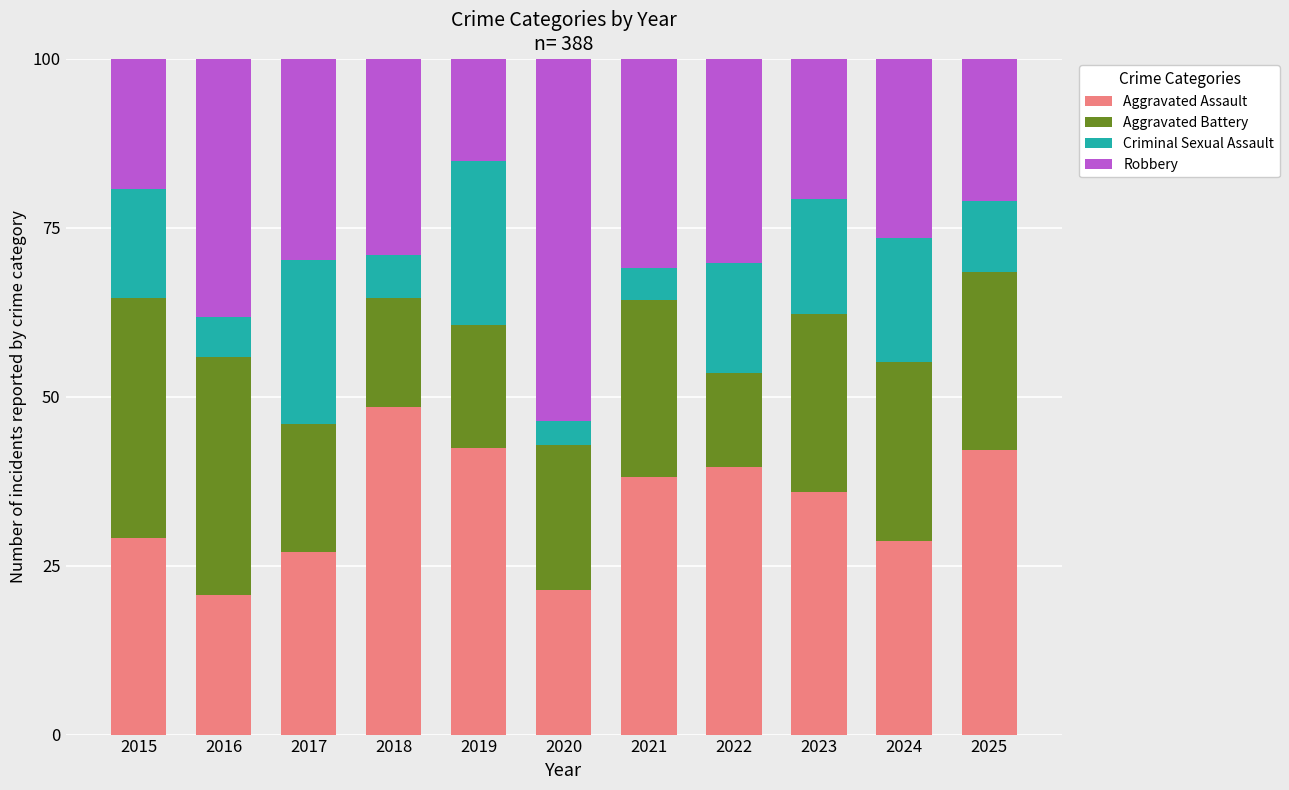

What is the difference between the maximum and minimum values in the Aggravated Assault series?

27.8